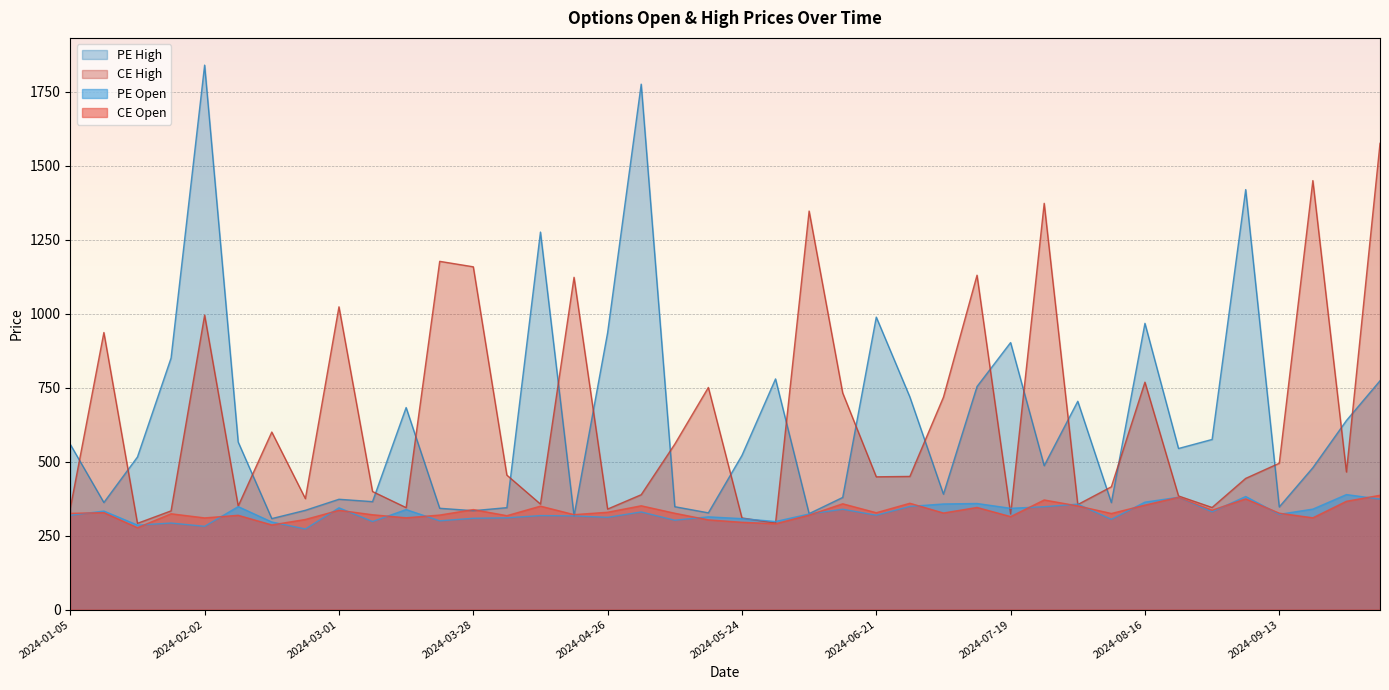

What is the spread (max minus min) of values at 2024-06-14?

393.0